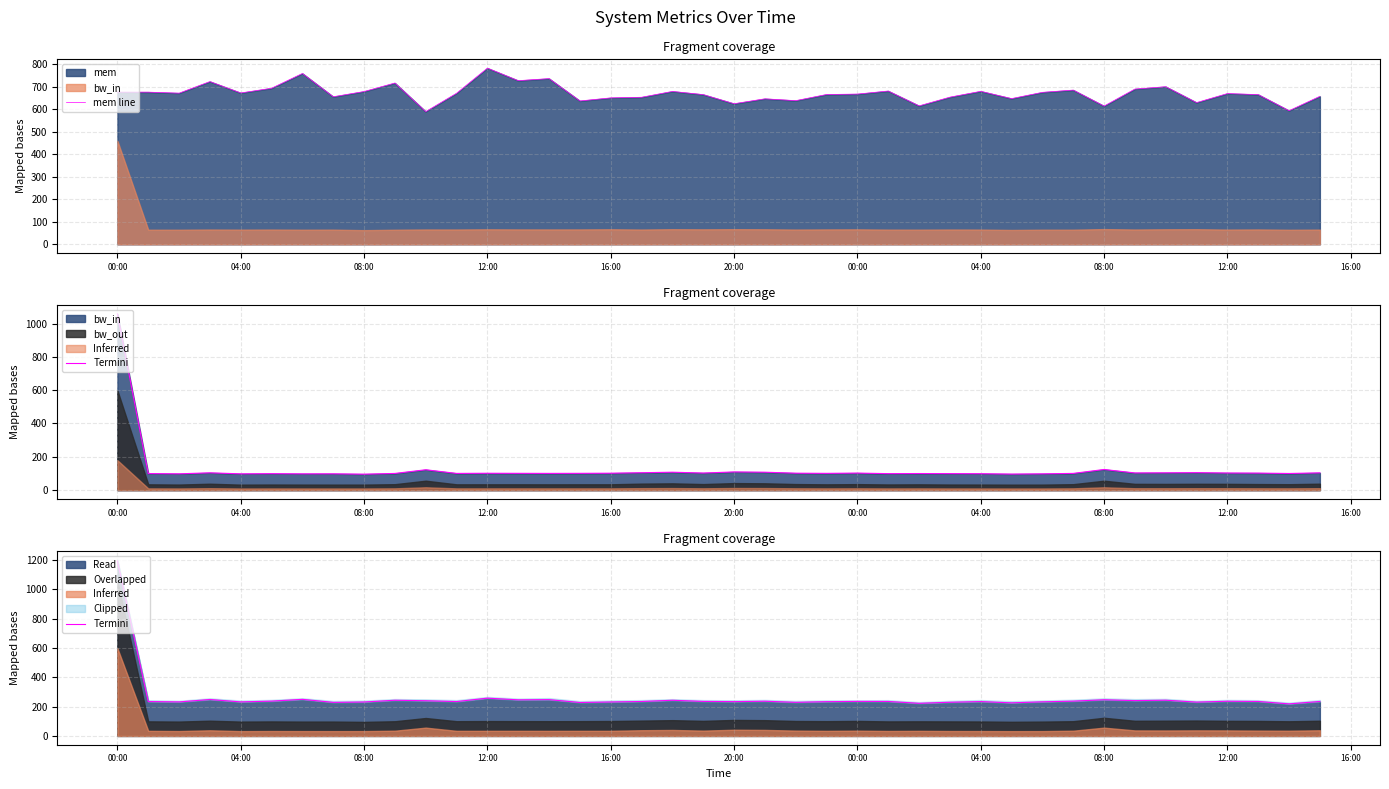

The value of mem line at 16:00 is 649.9. True or false?

True